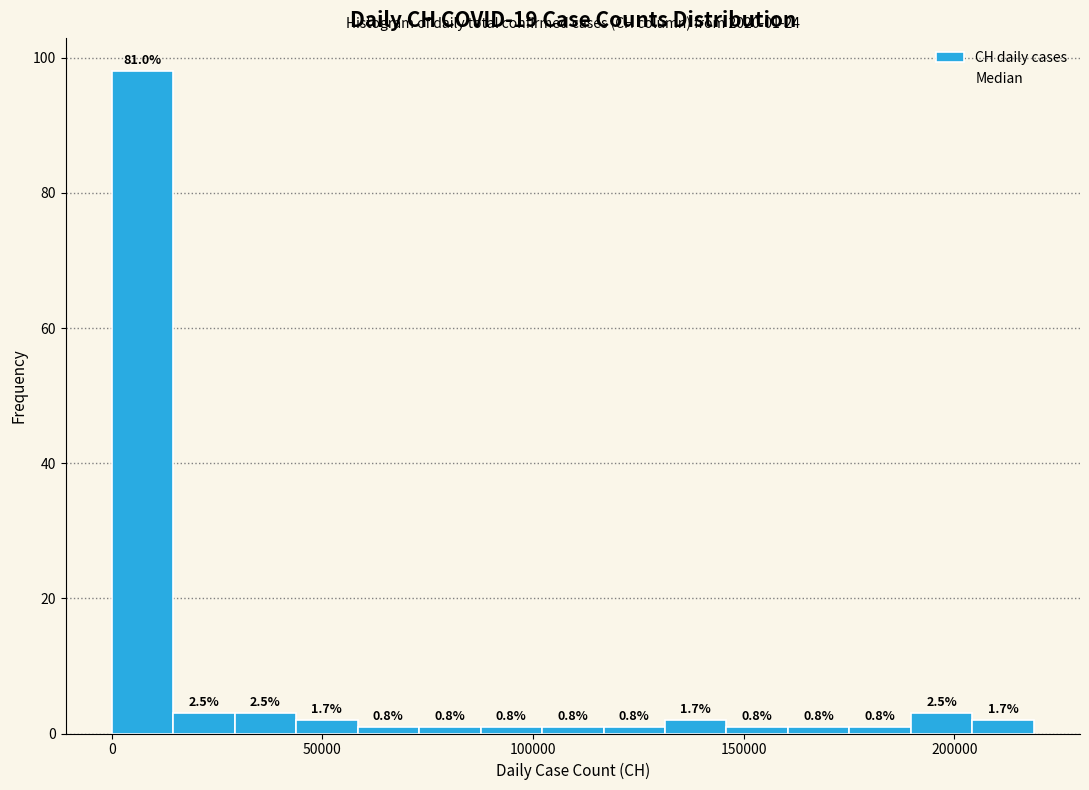

Around what value on the x-axis is the tallest bar? Give the approximate position of its centre, as read against the axis.

5000